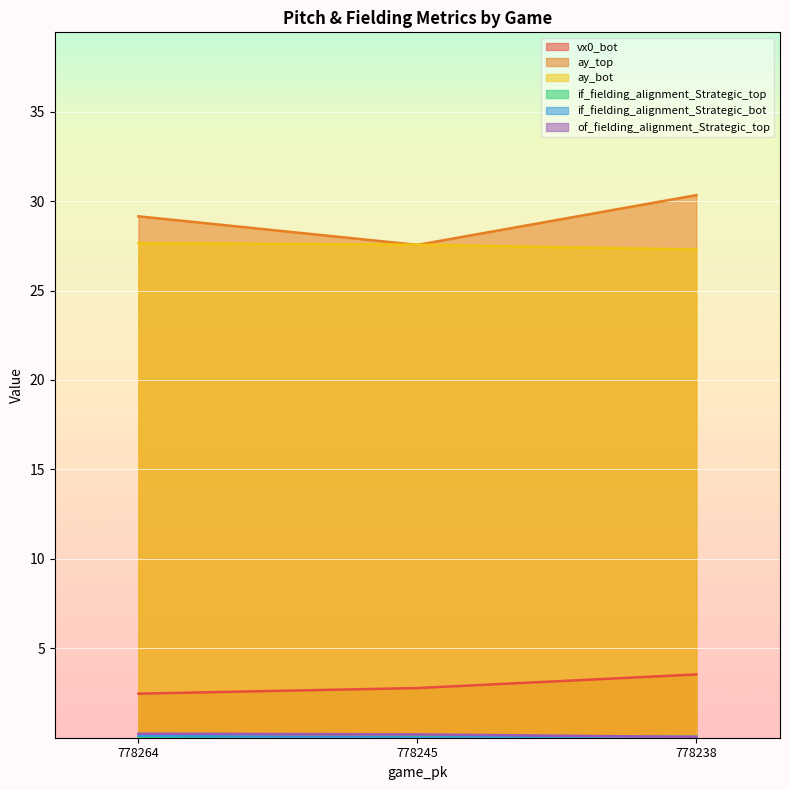

What is the total value across all series at 778238?

61.3